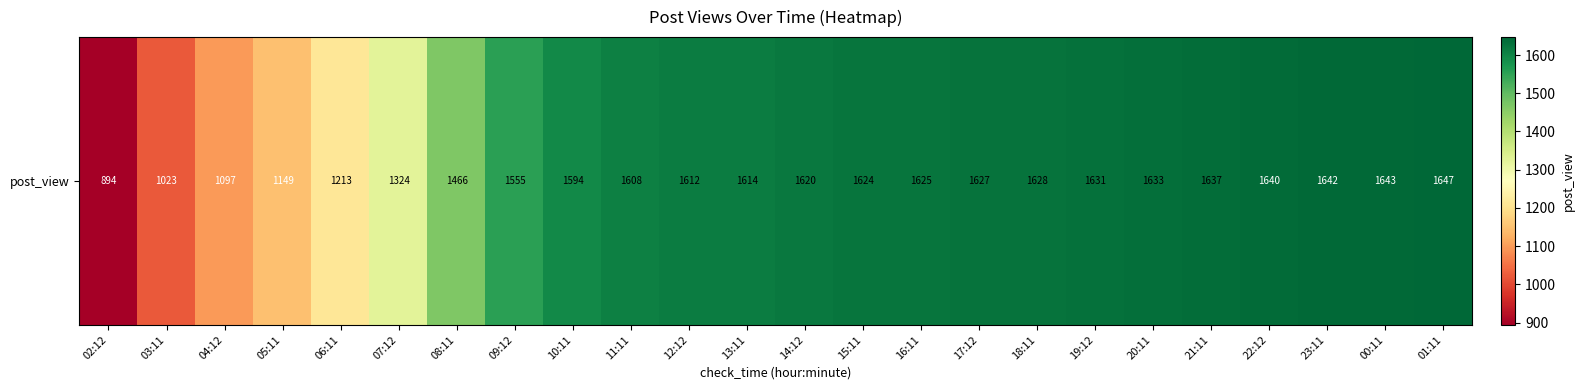

Reading right to left, transcribe all the data shown in this chart.

1647	1643	1642	1640	1637	1633	1631	1628	1627	1625	1624	1620	1614	1612	1608	1594	1555	1466	1324	1213	1149	1097	1023	894